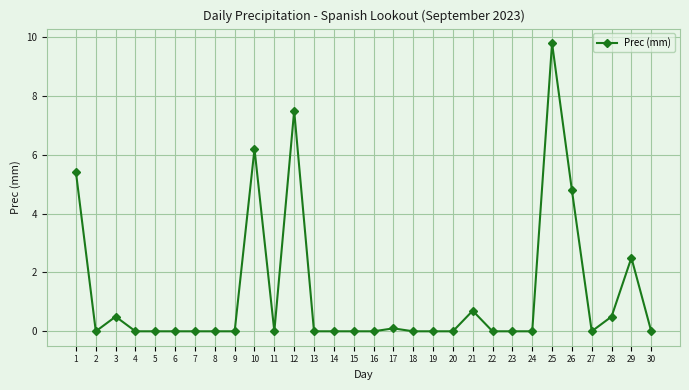

True or false: the data has more than 1 interior local peaks.

True